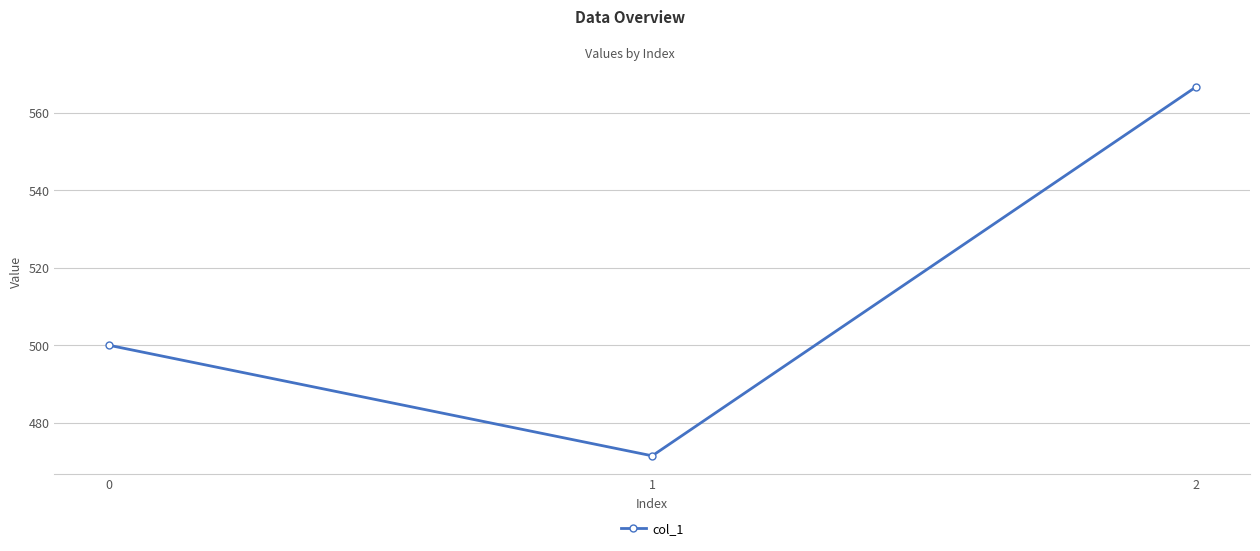

Rank the categories by value from lowest to highest.

1, 0, 2